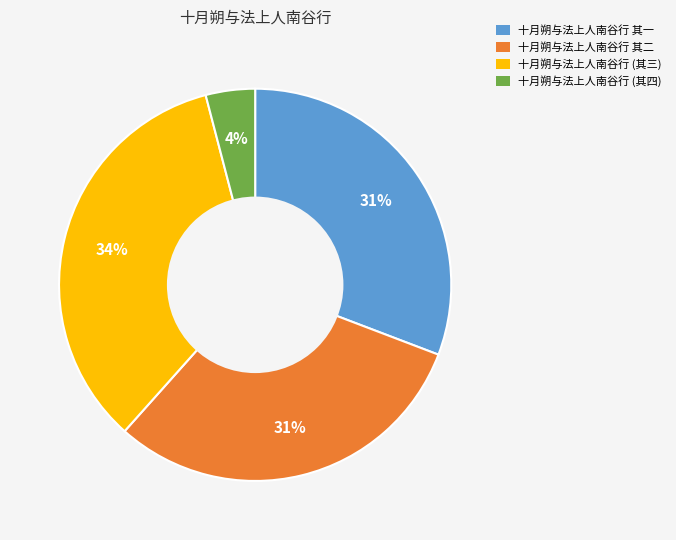

To the nearest percent, what is the difference between the largest and smallest slice percentages?

30%